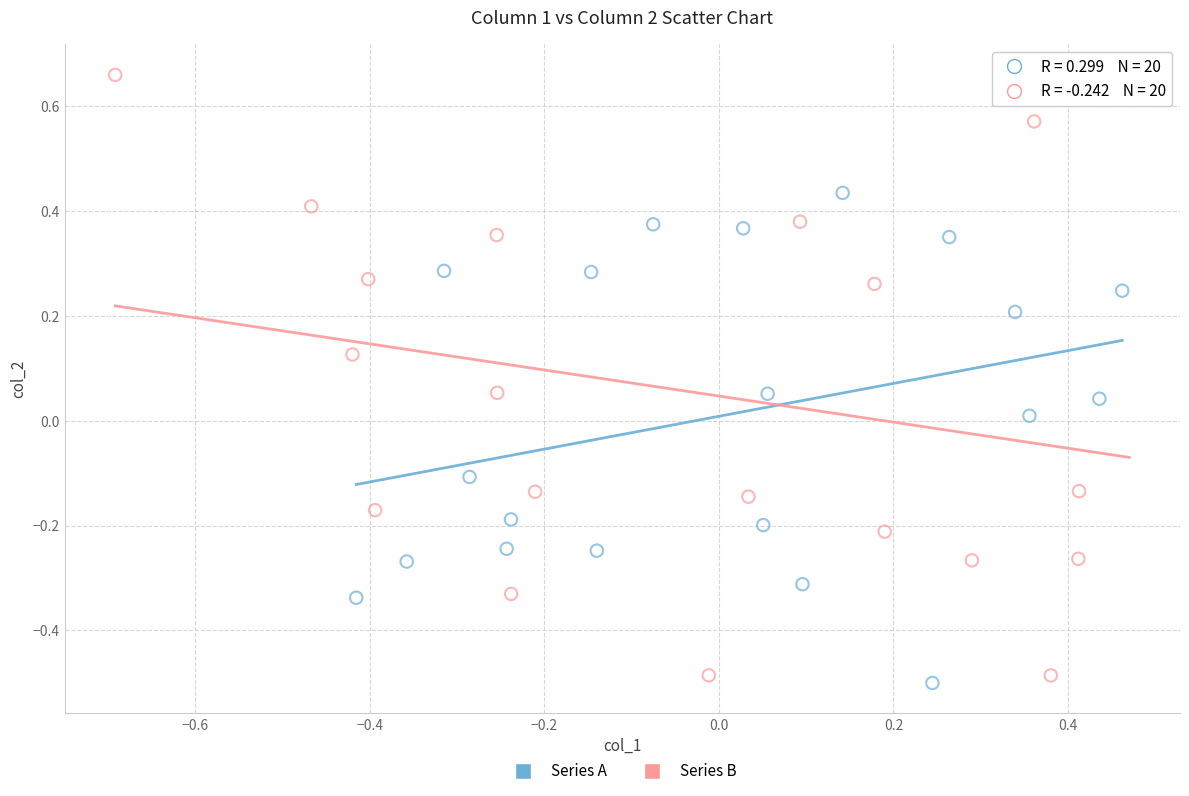

What are all the series names shown in the legend?

Series A, Series B